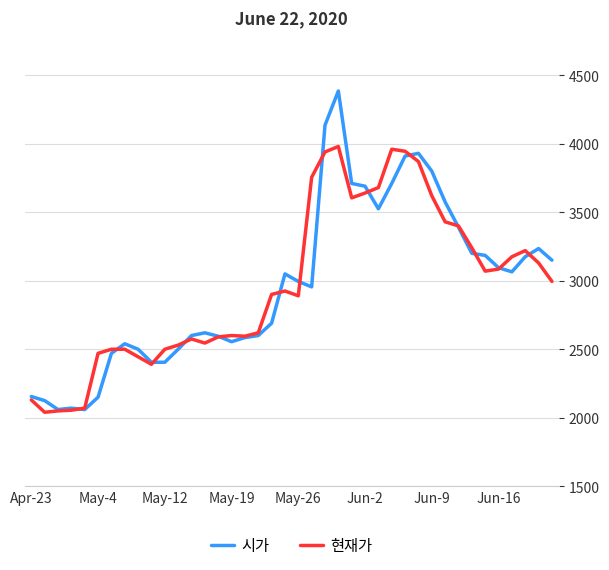

Which series has the widest spread of values?

시가